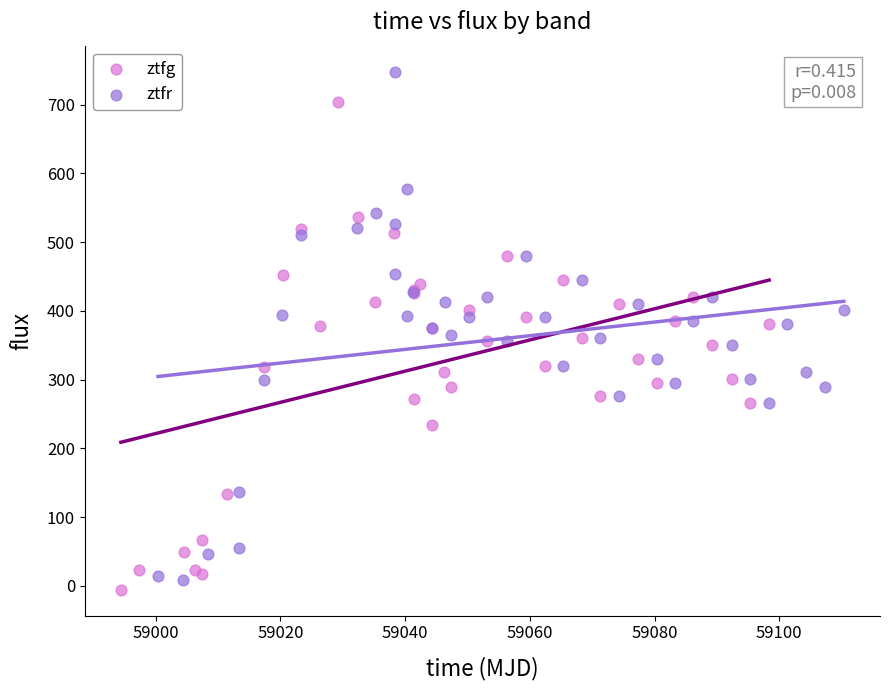

Which series has the widest spread of Y values?

ztfr